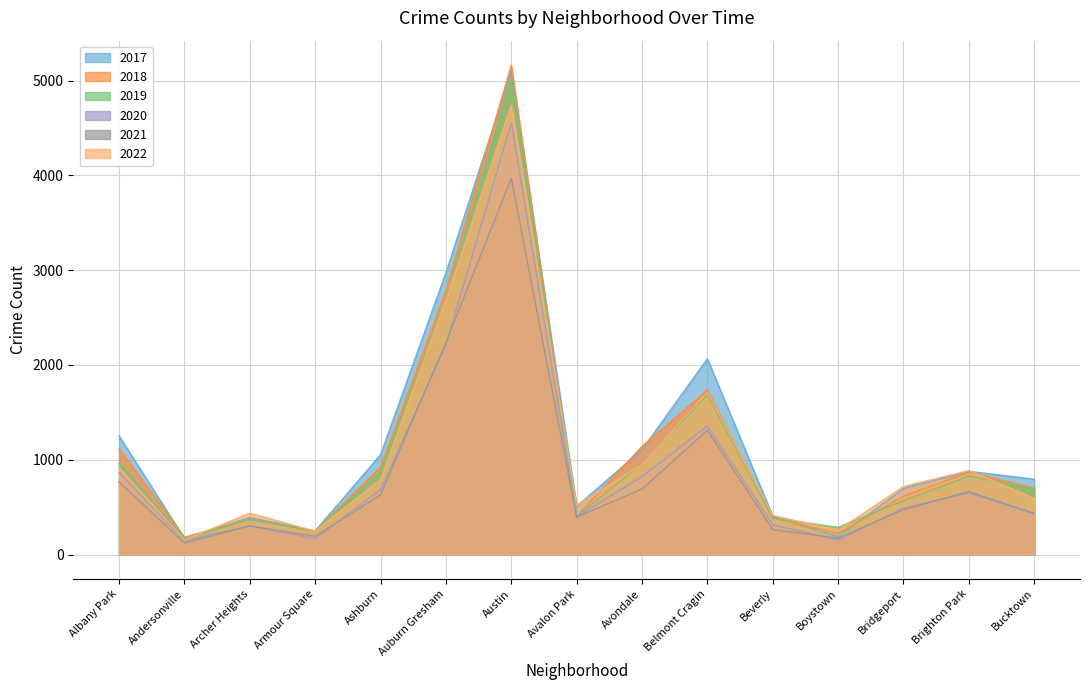

Reading left to right, what are all the values shown in this chart?

2017: Albany Park=1252	Andersonville=171	Archer Heights=391	Armour Square=250	Ashburn=1053	Auburn Gresham=2973	Austin=5095	Avalon Park=508	Avondale=1107	Belmont Cragin=2066	Beverly=404	Boystown=188	Bridgeport=697	Brighton Park=878	Bucktown=795
2019: Albany Park=968	Andersonville=166	Archer Heights=368	Armour Square=249	Ashburn=872	Auburn Gresham=2700	Austin=5008	Avalon Park=405	Avondale=957	Belmont Cragin=1687	Beverly=385	Boystown=287	Bridgeport=568	Brighton Park=828	Bucktown=694
2018: Albany Park=1117	Andersonville=184	Archer Heights=374	Armour Square=248	Ashburn=924	Auburn Gresham=2787	Austin=5163	Avalon Park=401	Avondale=1142	Belmont Cragin=1736	Beverly=386	Boystown=224	Bridgeport=616	Brighton Park=869	Bucktown=704
2021: Albany Park=767	Andersonville=123	Archer Heights=303	Armour Square=193	Ashburn=629	Auburn Gresham=2237	Austin=3970	Avalon Park=395	Avondale=692	Belmont Cragin=1312	Beverly=264	Boystown=173	Bridgeport=474	Brighton Park=664	Bucktown=435
2020: Albany Park=868	Andersonville=147	Archer Heights=302	Armour Square=169	Ashburn=684	Auburn Gresham=2212	Austin=4556	Avalon Park=399	Avondale=824	Belmont Cragin=1356	Beverly=314	Boystown=153	Bridgeport=491	Brighton Park=652	Bucktown=431
2022: Albany Park=917	Andersonville=155	Archer Heights=436	Armour Square=247	Ashburn=793	Auburn Gresham=2685	Austin=4743	Avalon Park=519	Avondale=948	Belmont Cragin=1712	Beverly=412	Boystown=258	Bridgeport=718	Brighton Park=886	Bucktown=595